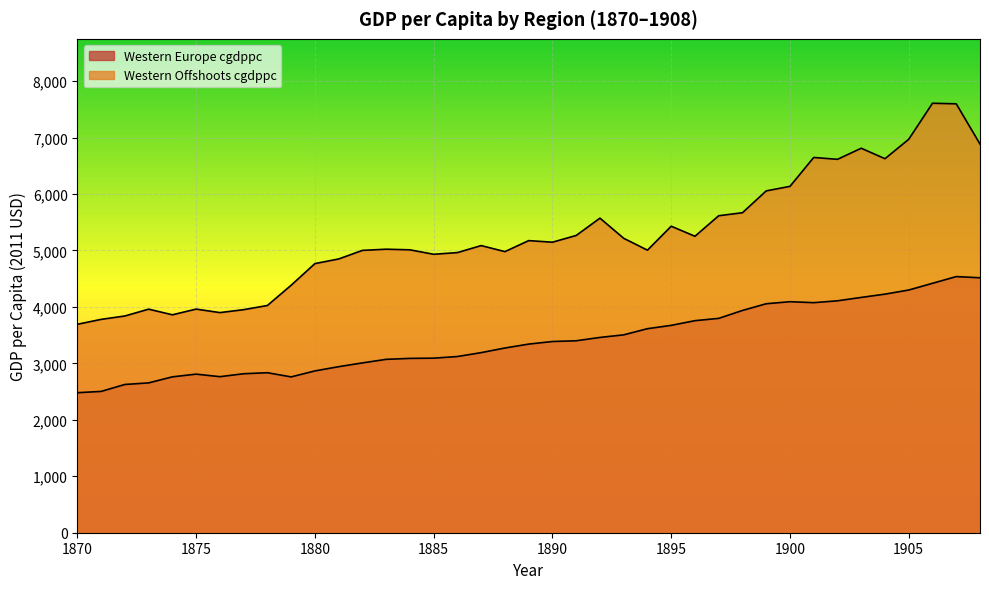

Which series has the largest total across all categories?

Western Offshoots cgdppc